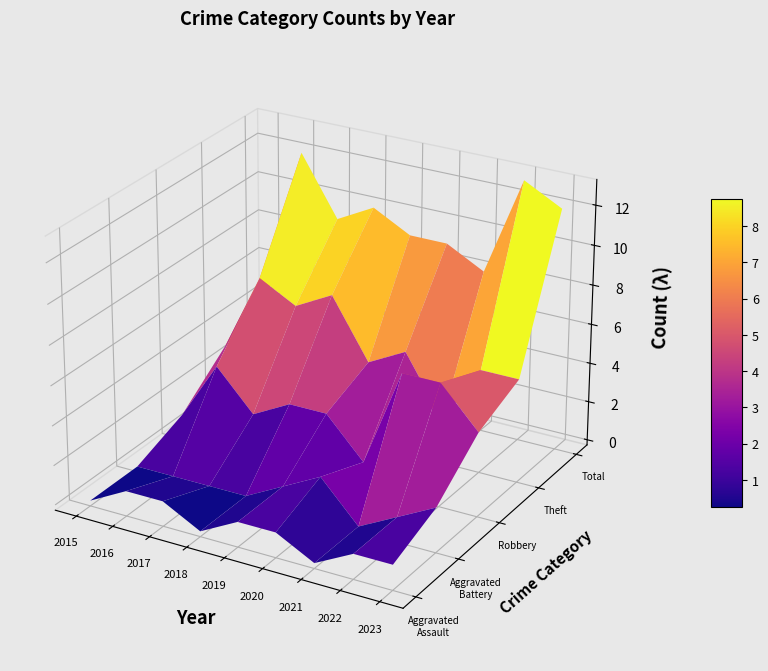

Rank the categories by Aggravated Assault value from lowest to highest.

2015, 2018, 2021, 2016, 2017, 2019, 2020, 2022, 2023